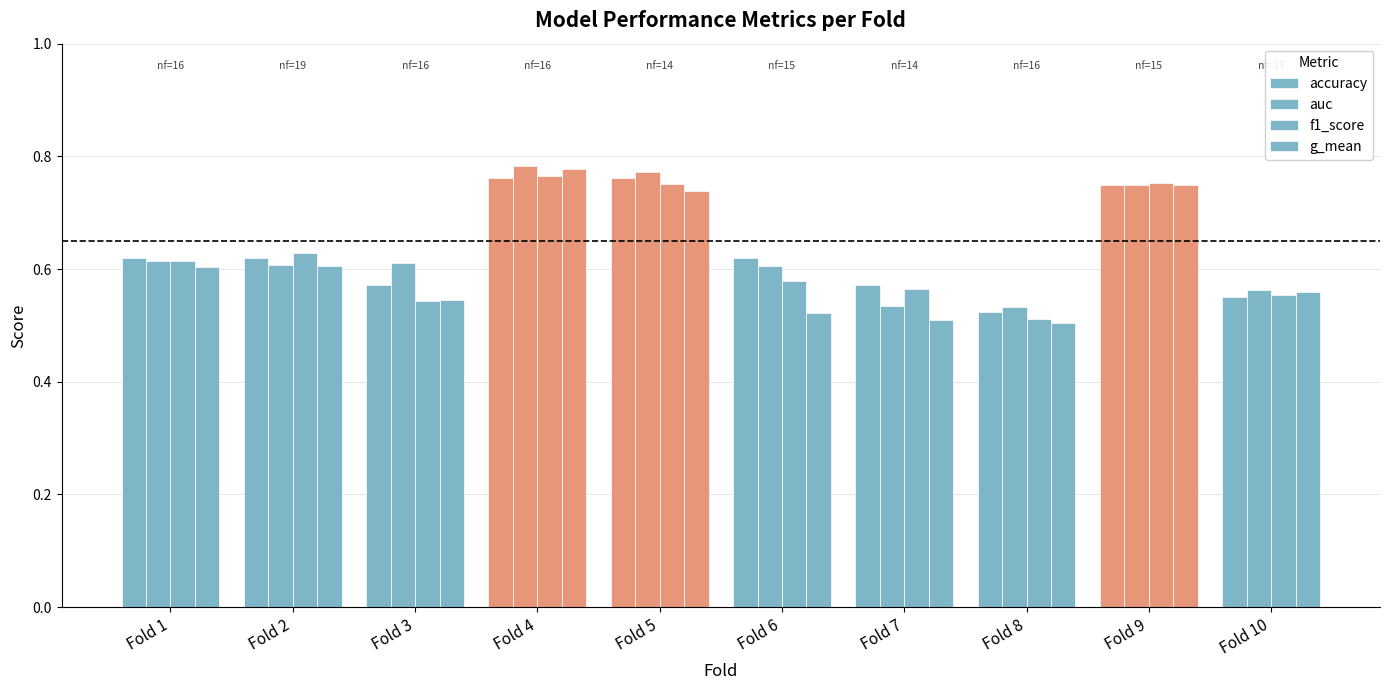

List the series in order of their peak value, highest first.

auc, g_mean, f1_score, accuracy